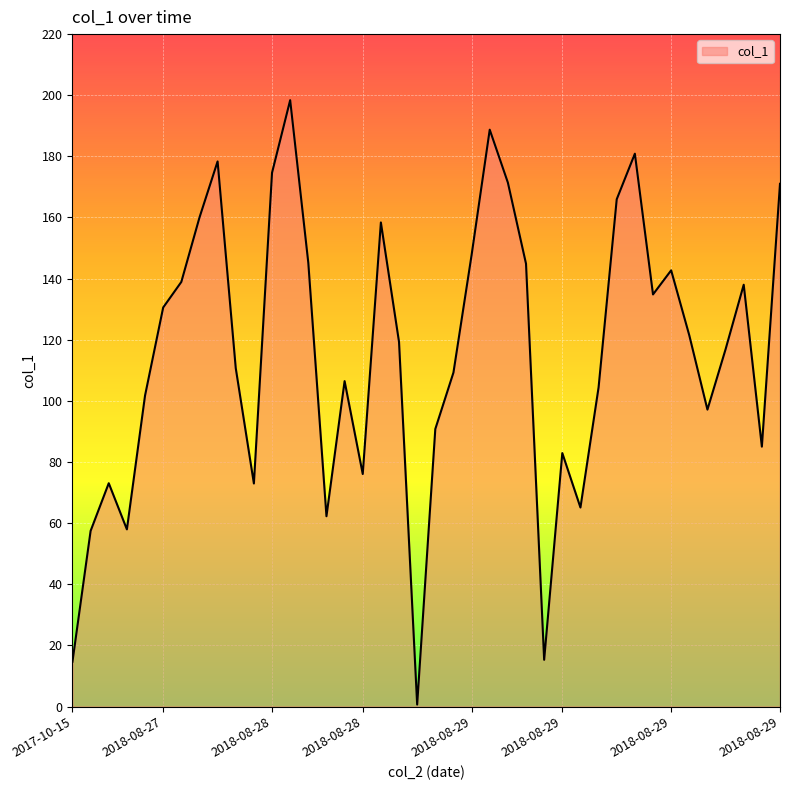

What is the maximum value shown in the chart?

198.4